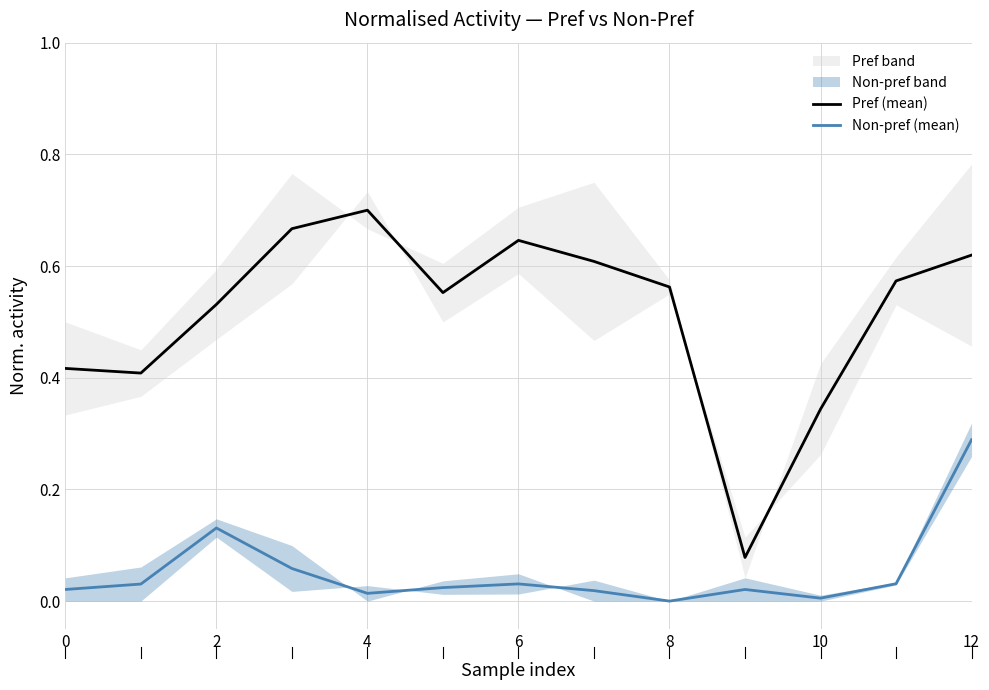

Is it true that Non-pref (mean) equals 0.0 at 8?

True